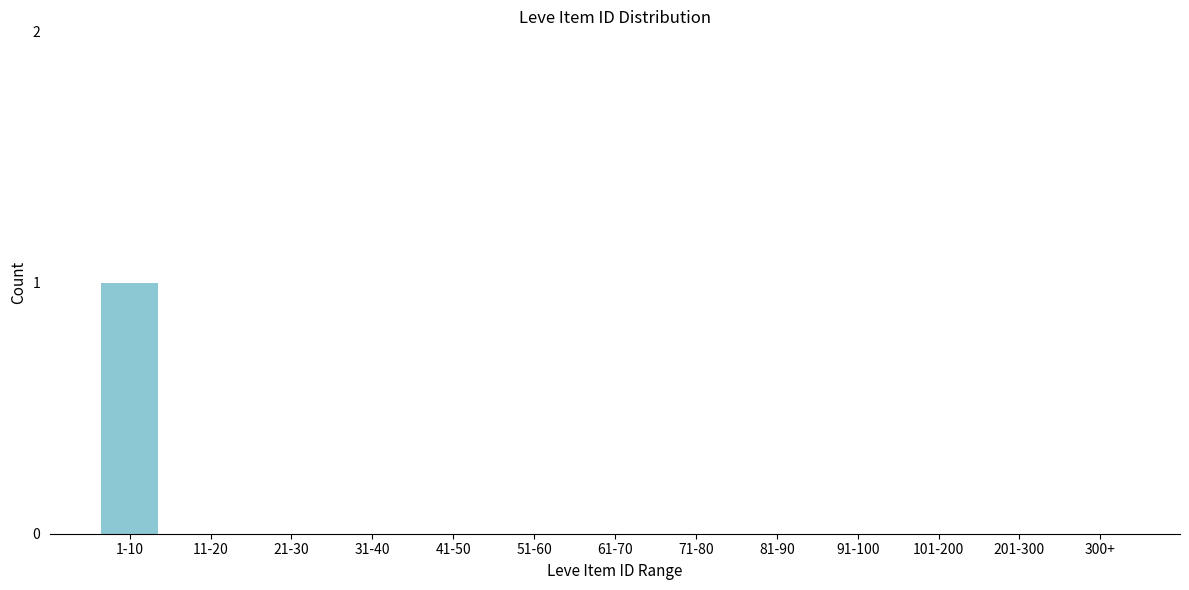

Reading right to left, transcribe all the data shown in this chart.

300+=0	201-300=0	101-200=0	91-100=0	81-90=0	71-80=0	61-70=0	51-60=0	41-50=0	31-40=0	21-30=0	11-20=0	1-10=1